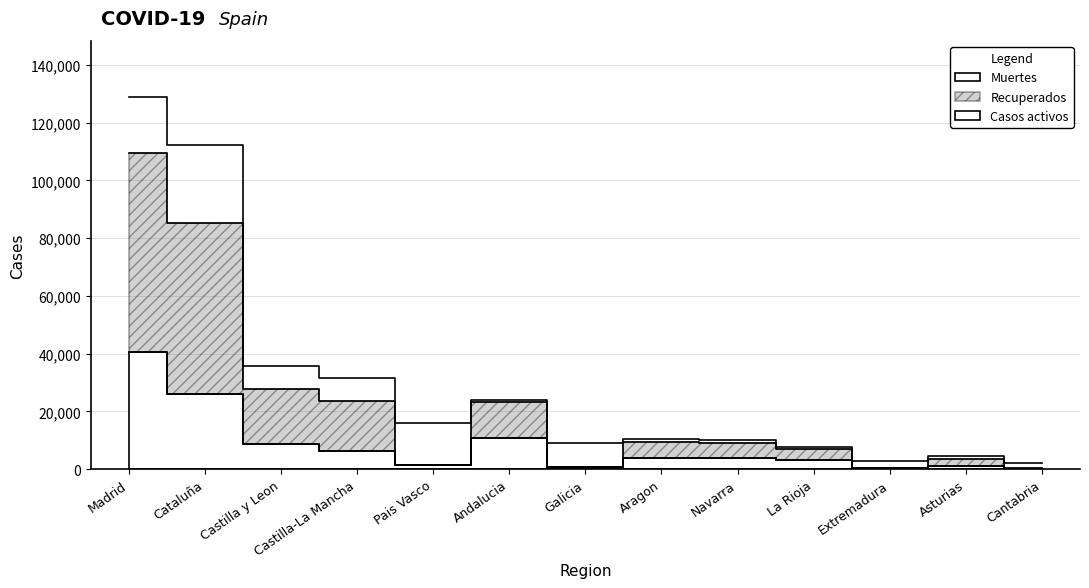

The Muertes series shows 1886 at La Rioja. True or false?

False